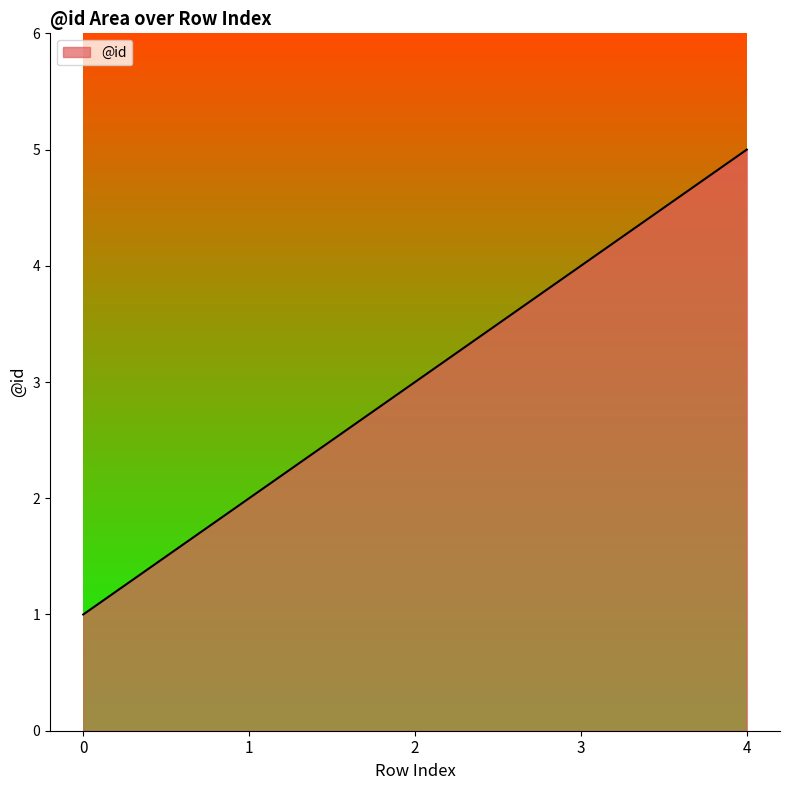

List the labels in order of value, smallest first.

0, 1, 2, 3, 4